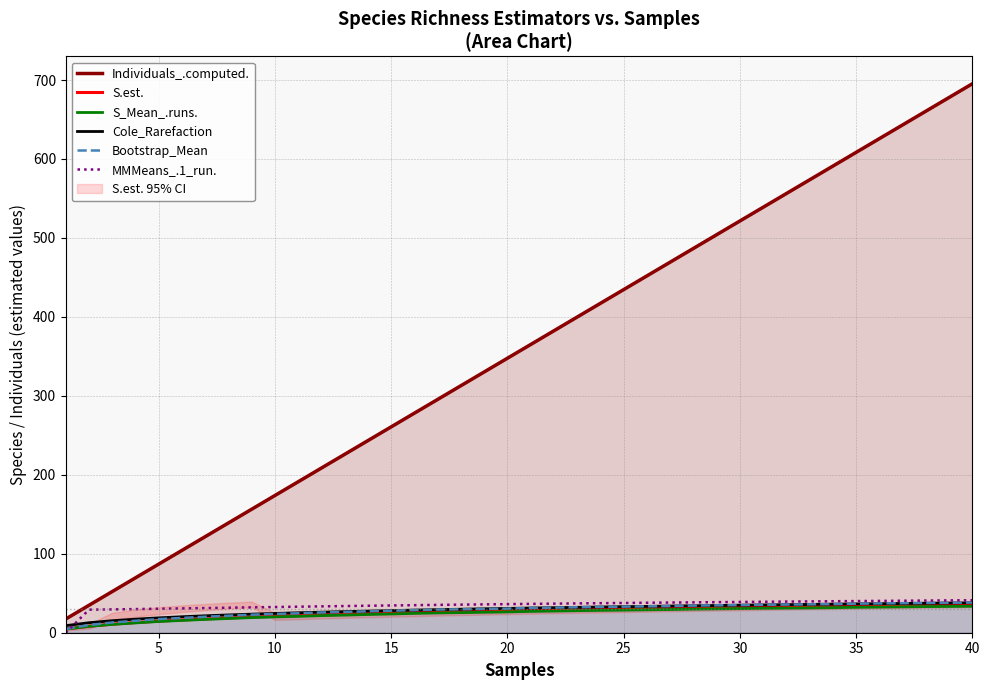

Which series has the largest range (max minus min)?

Individuals_.computed.